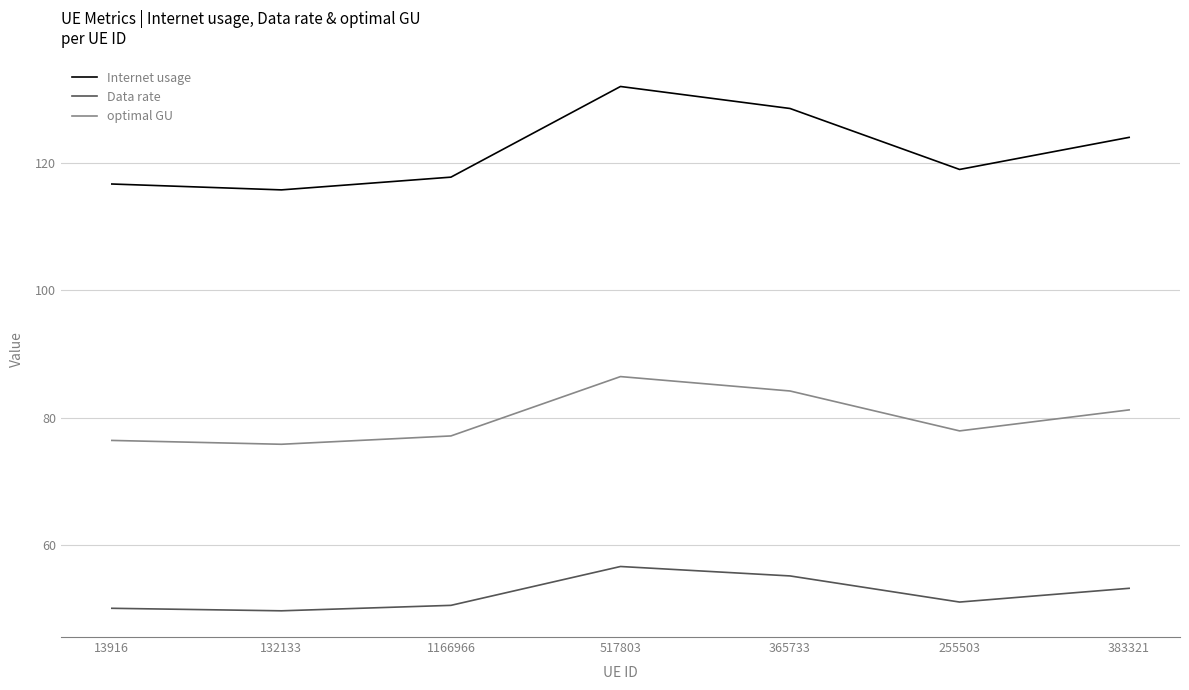

Where does the Data rate series first go above 51?

517803